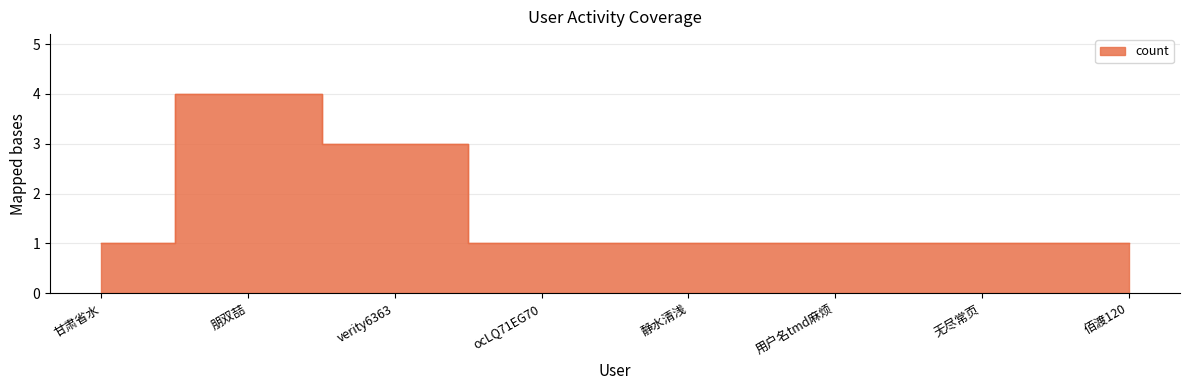

Which category has the highest value across all series?

朋双喆